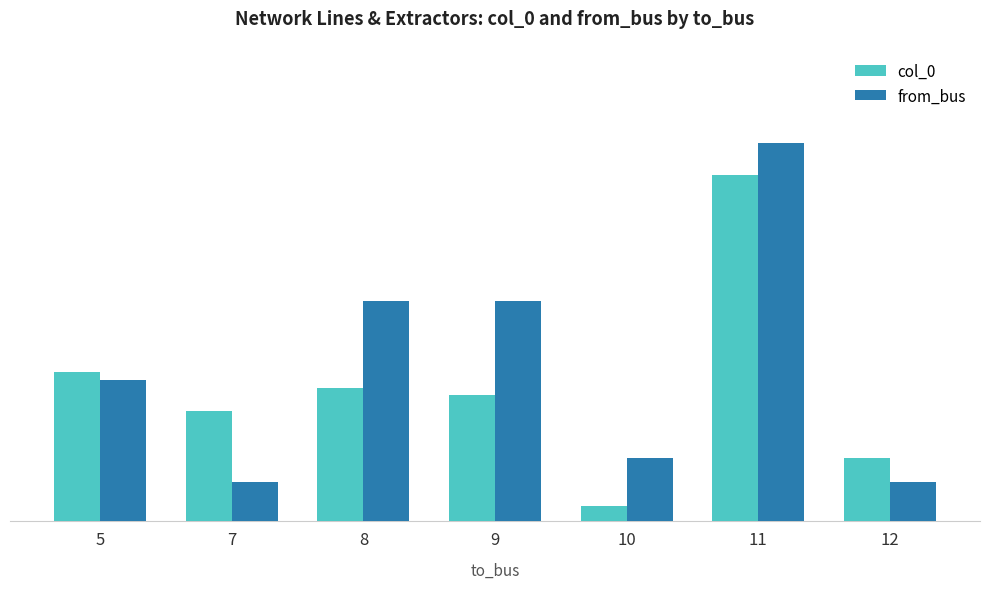

What is the difference between the highest and lowest values at 12?

3